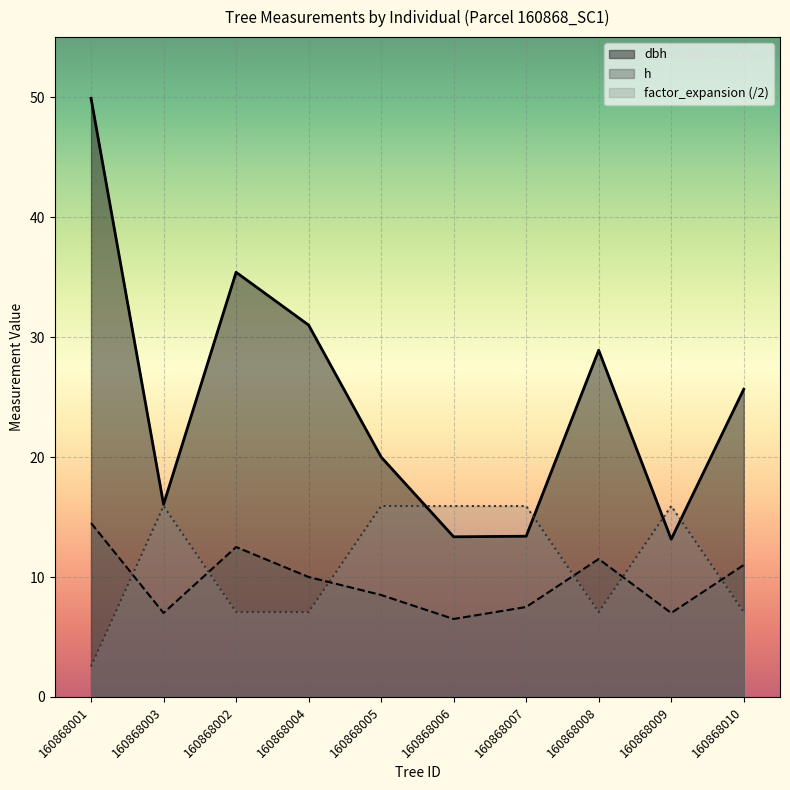

What are all the series names shown in the legend?

dbh, h, factor_expansion (/2)